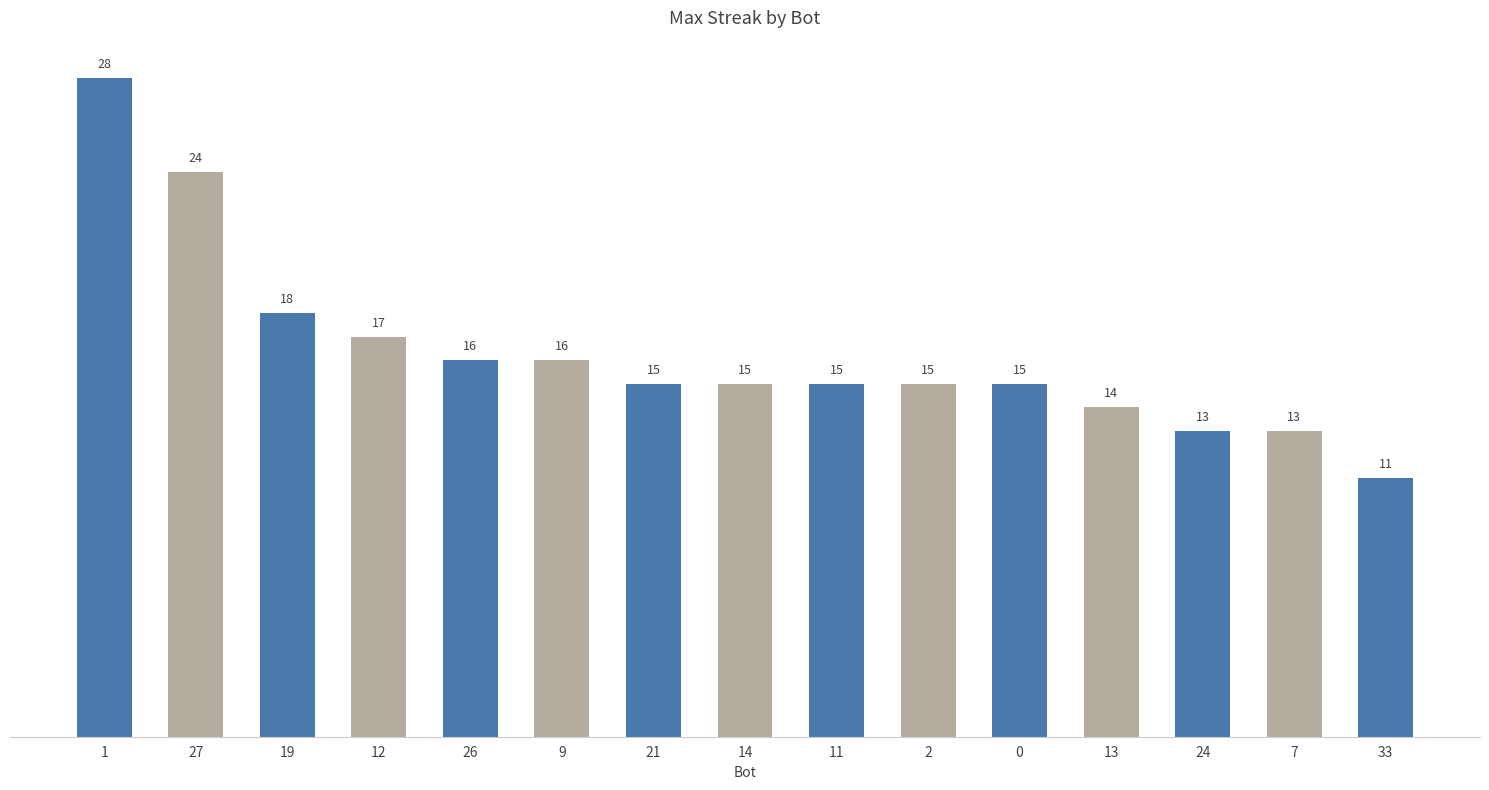

How many values are below 15?

4